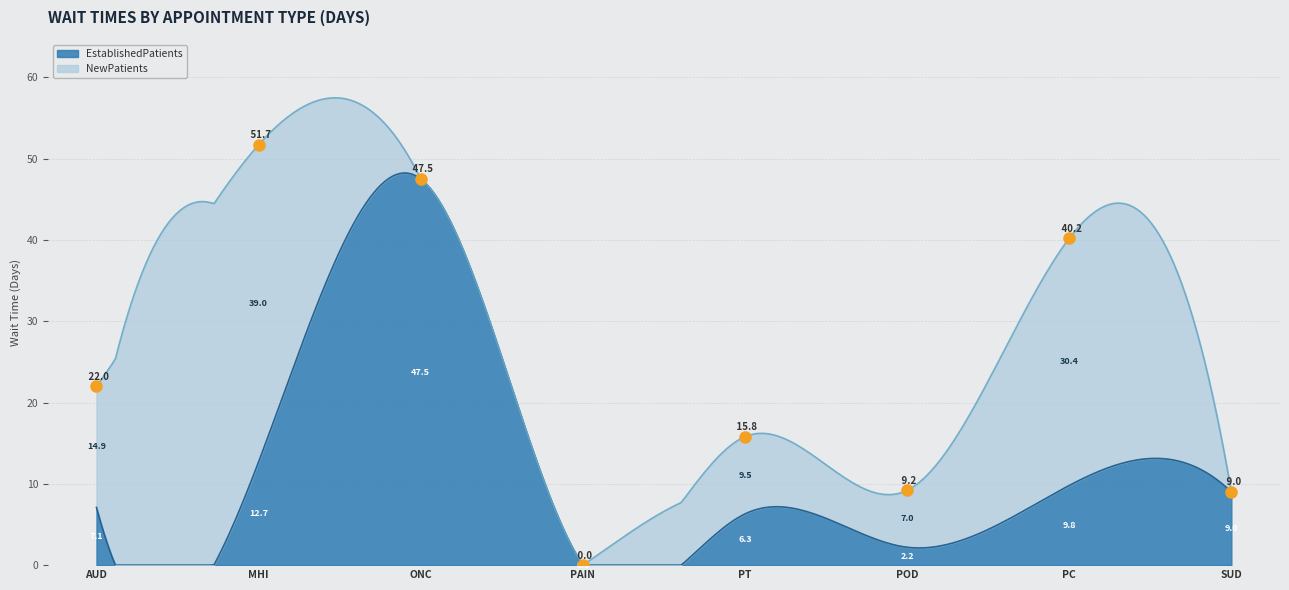

Which category has the highest value across all series?

ONCOLOGY